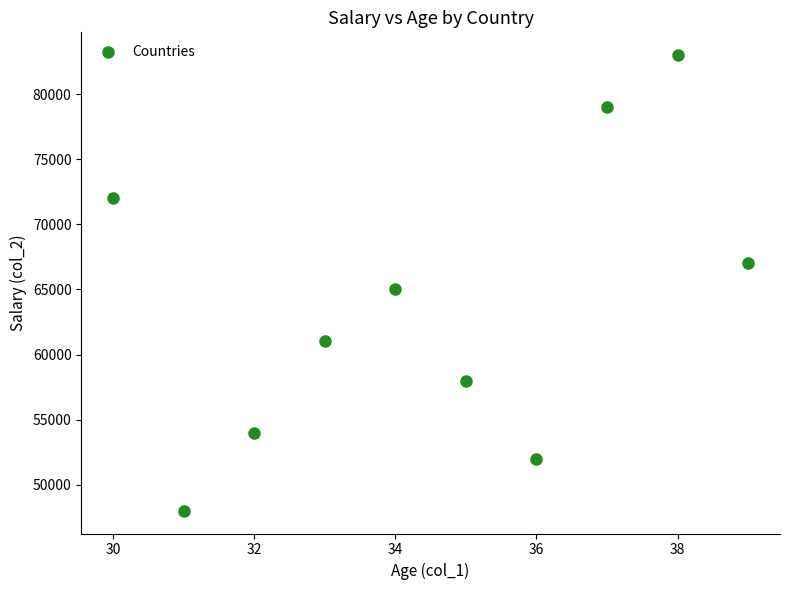

What Y value in the scatter plot is closest to 65500?

65000